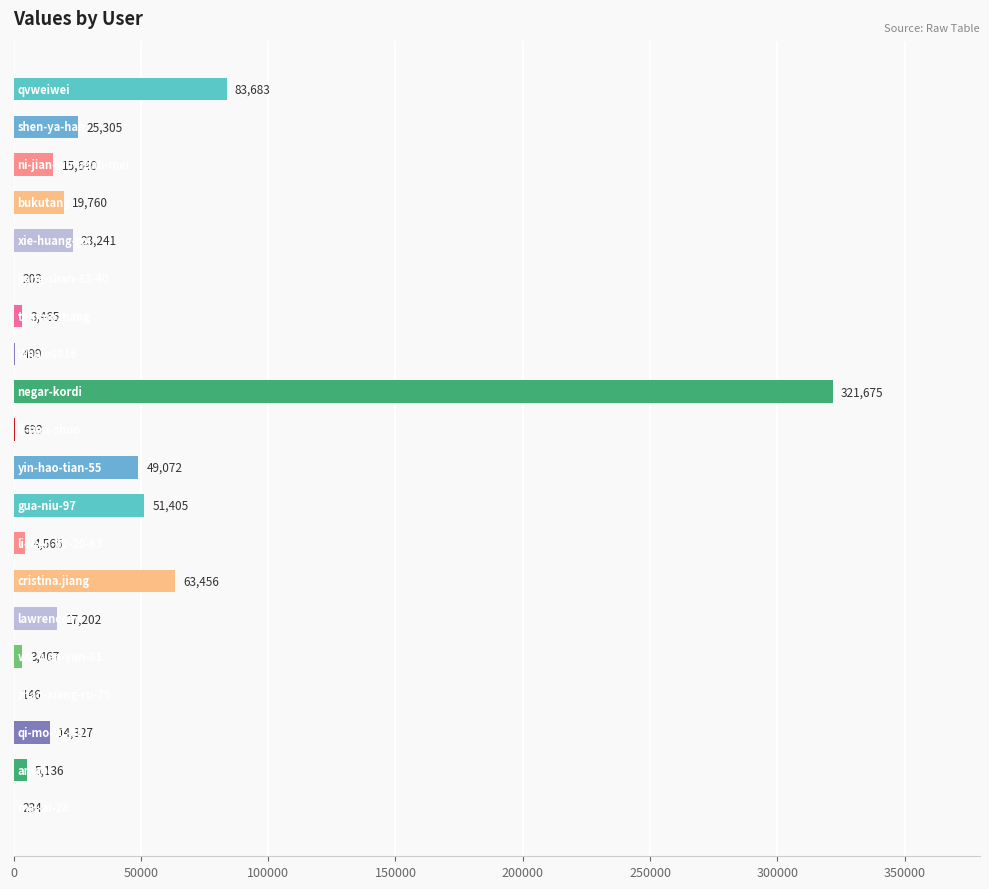

What is the maximum value shown in the chart?

321675